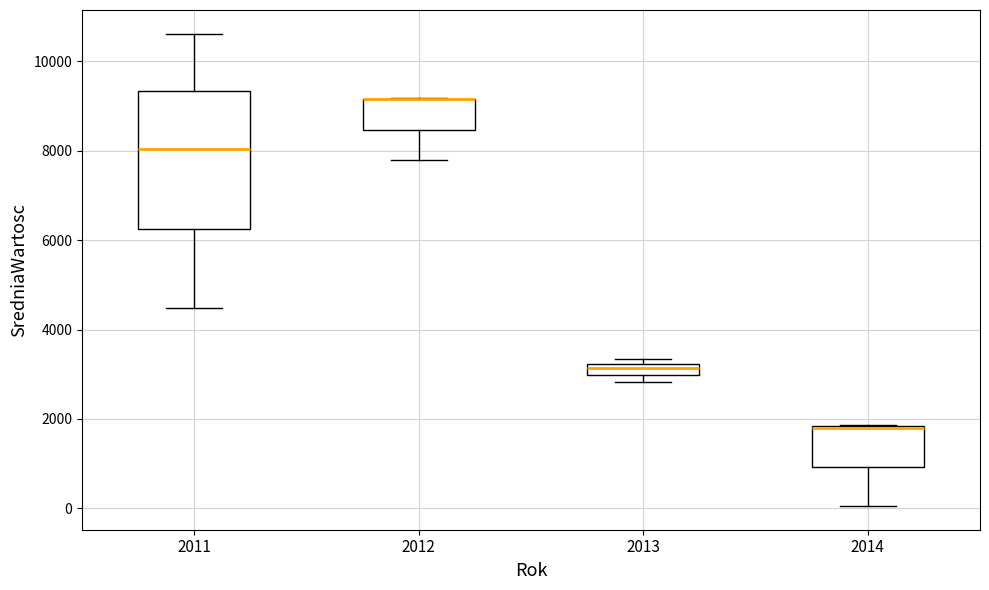

Where is the upper edge of the box at x = 2013 on the y-axis? The values are not printed on the chart, so give them approximately, as read against the axis.

3200